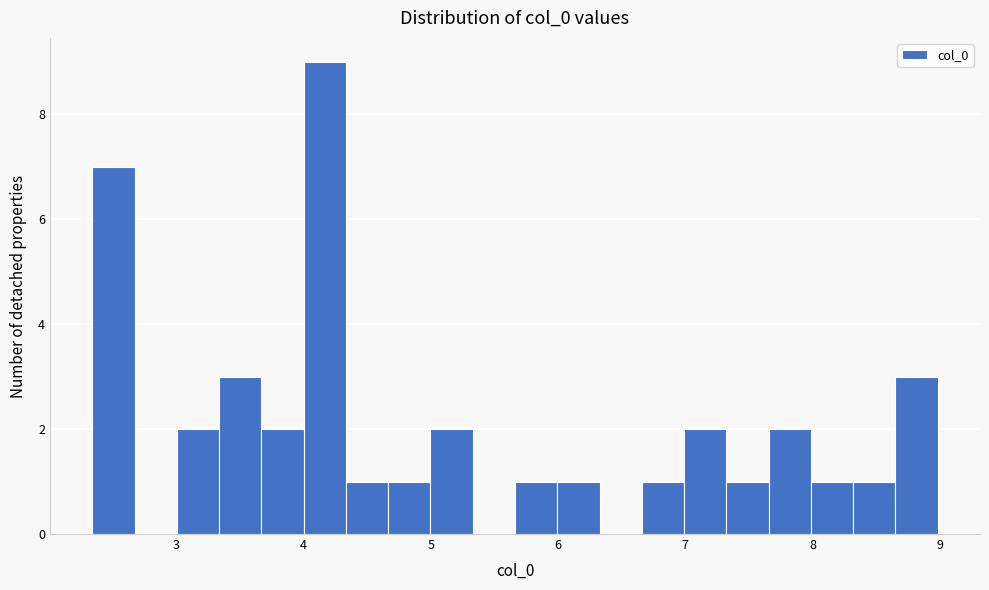

Read against the x-axis, roughly where is the centre of the tallest bar?

4.2